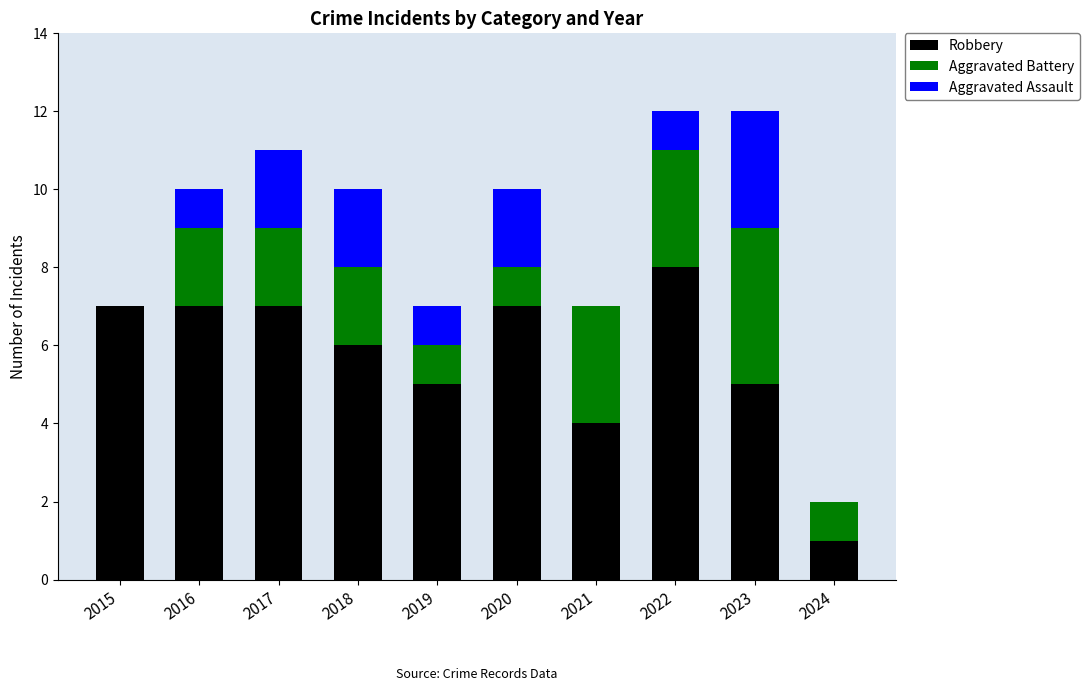

What value does the Robbery series have at 2018?

6